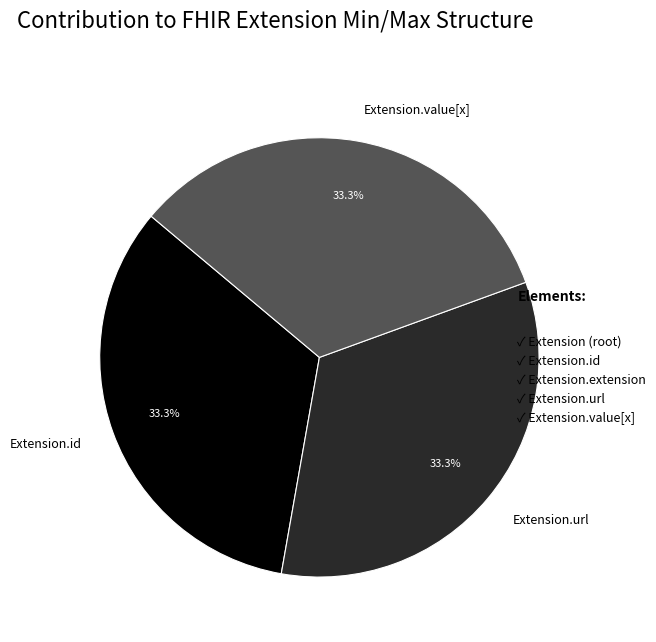

To the nearest percent, what portion does Extension.url represent?

33%